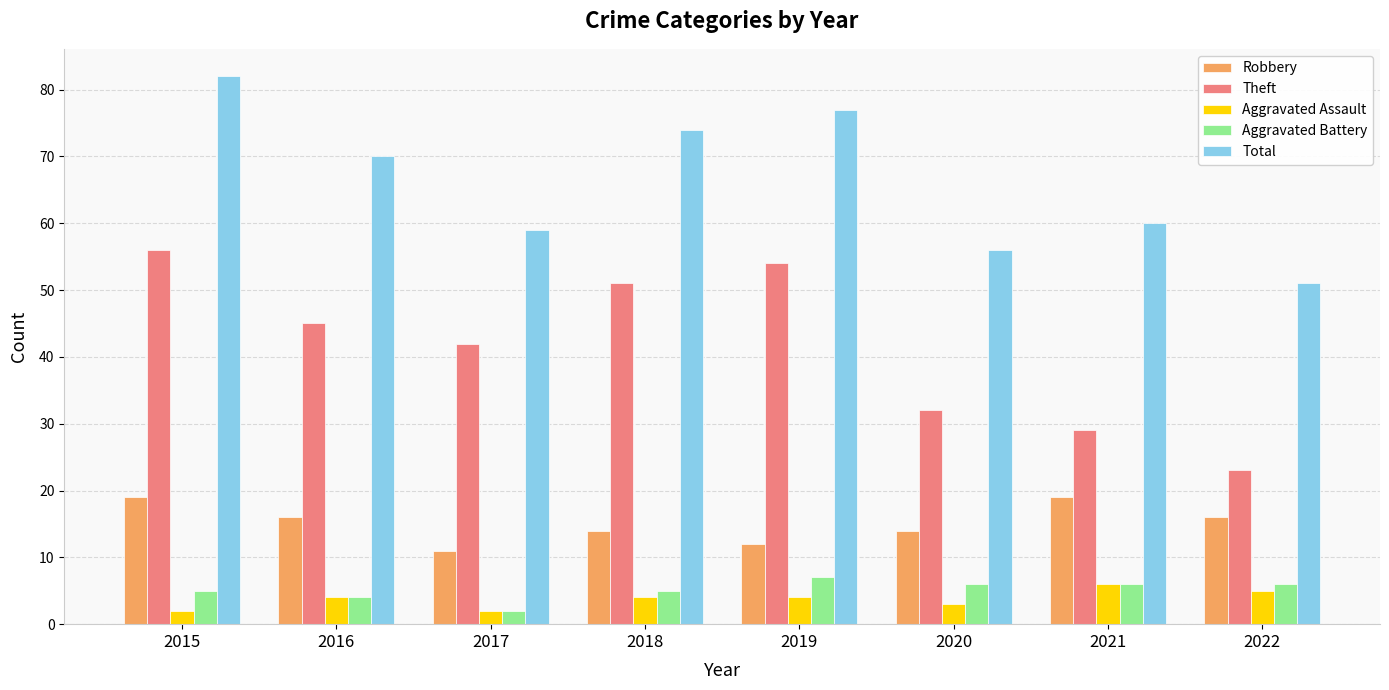

How many Aggravated Battery values are between 5 and 6?

5